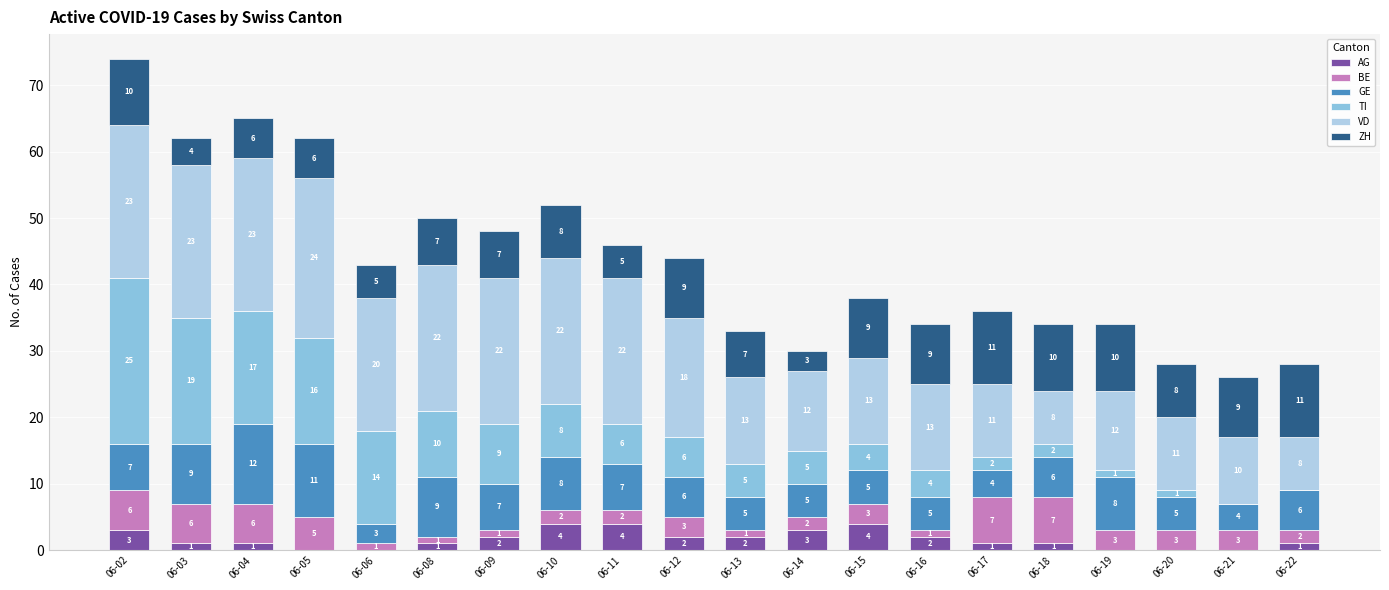

What is the highest value of the AG series?

4